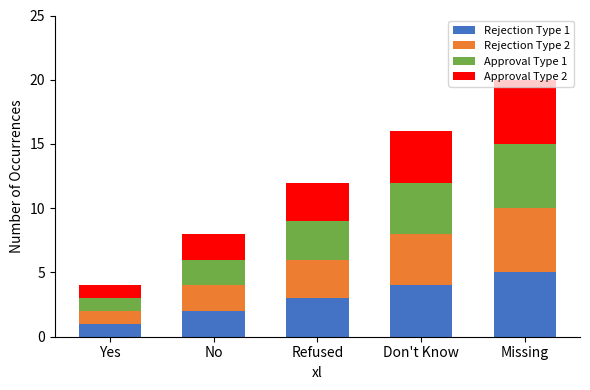

The Rejection Type 1 series shows 4 at Don't Know. True or false?

True